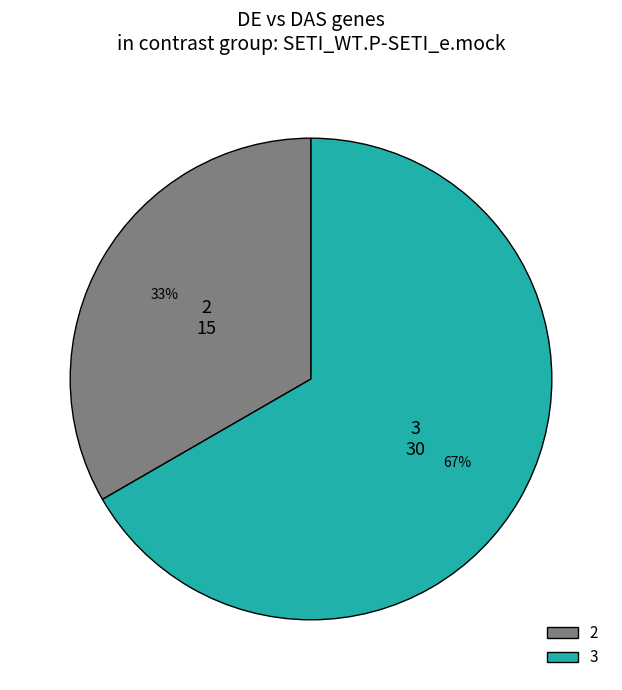

What is the largest slice in the pie chart?

3